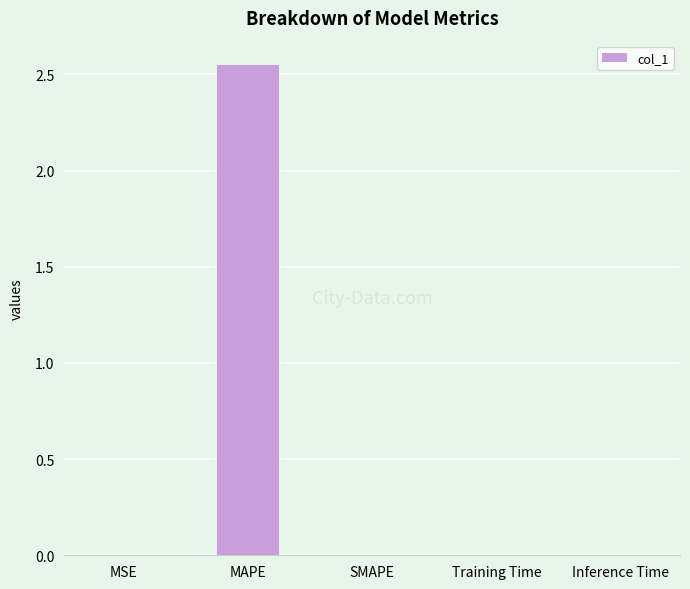

Is it true that the value at SMAPE is -1.7?

False